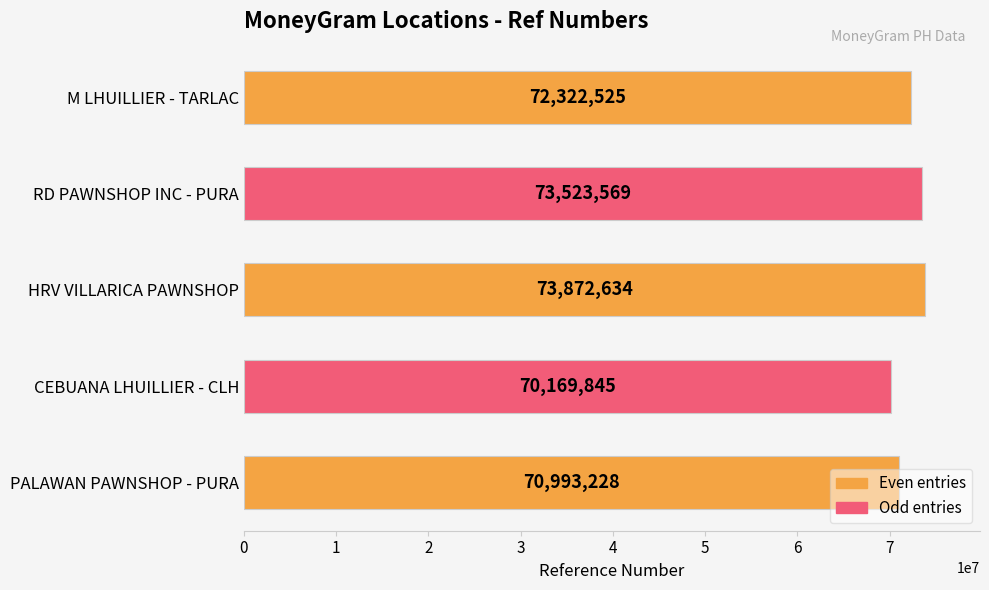

True or false: the data shows 19245164 at HRV VILLARICA PAWNSHOP.

False